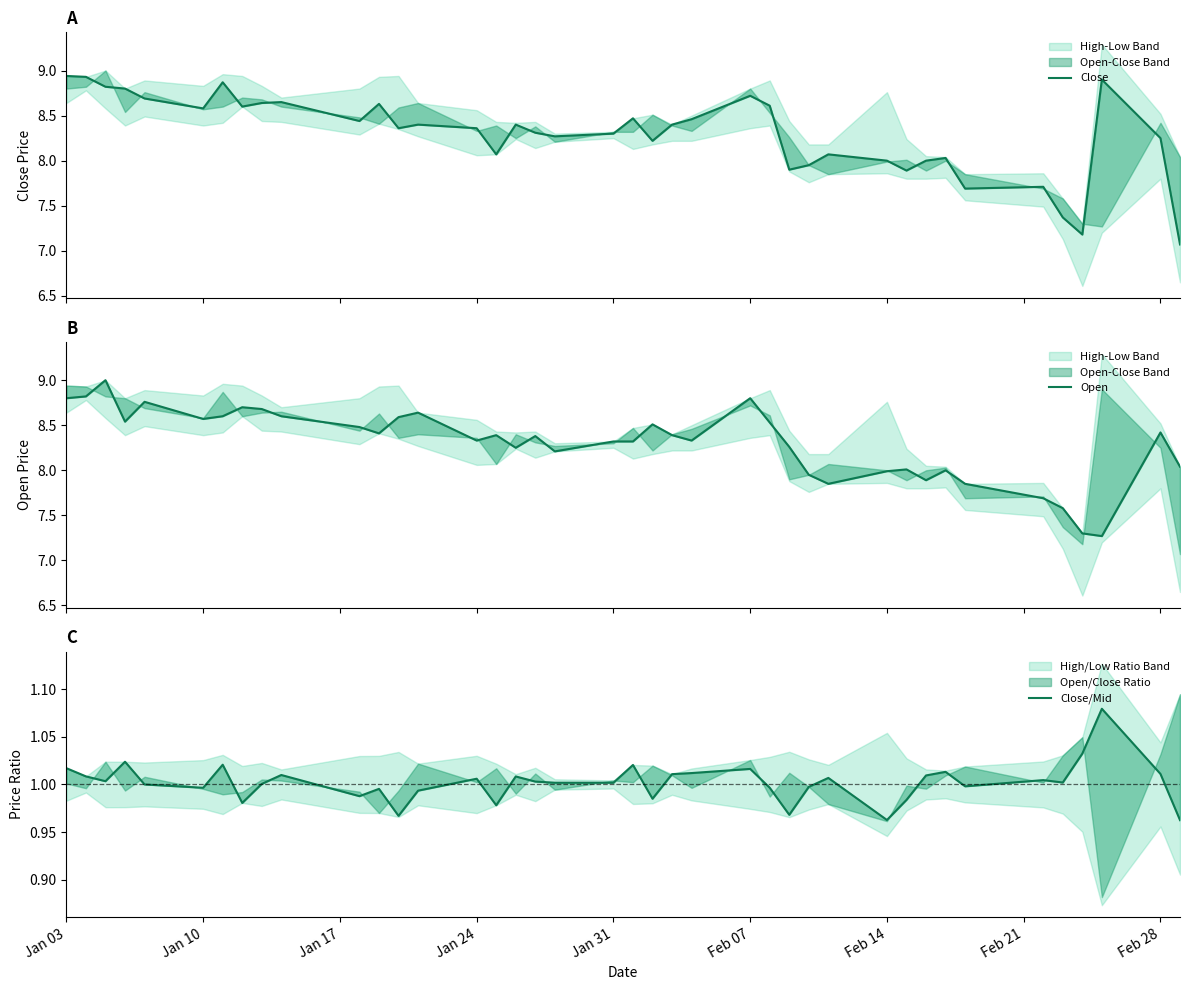

Reading left to right, extract all data points from this chart.

Close: 8.9	8.9	8.8	8.8	8.7	8.6	8.9	8.6	8.6	8.6	8.4	8.6	8.4	8.4	8.4	8.1	8.4	8.3	8.3	8.3	8.5	8.2	8.4	8.5	8.7	8.6	7.9	7.9	8.1	8.0	7.9	8.0	8.0	7.7	7.7	7.4	7.2	8.9	8.2	7.1
Open: 8.8	8.8	9.0	8.5	8.8	8.6	8.6	8.7	8.7	8.6	8.5	8.4	8.6	8.6	8.3	8.4	8.2	8.4	8.2	8.3	8.3	8.5	8.4	8.3	8.8	8.5	8.3	7.9	7.8	8.0	8.0	7.9	8.0	7.8	7.7	7.6	7.3	7.3	8.4	8.0
Close/Mid: 1.0	1.0	1.0	1.0	1.0	1.0	1.0	1.0	1.0	1.0	1.0	1.0	1.0	1.0	1.0	1.0	1.0	1.0	1.0	1.0	1.0	1.0	1.0	1.0	1.0	1.0	1.0	1.0	1.0	1.0	1.0	1.0	1.0	1.0	1.0	1.0	1.0	1.1	1.0	1.0